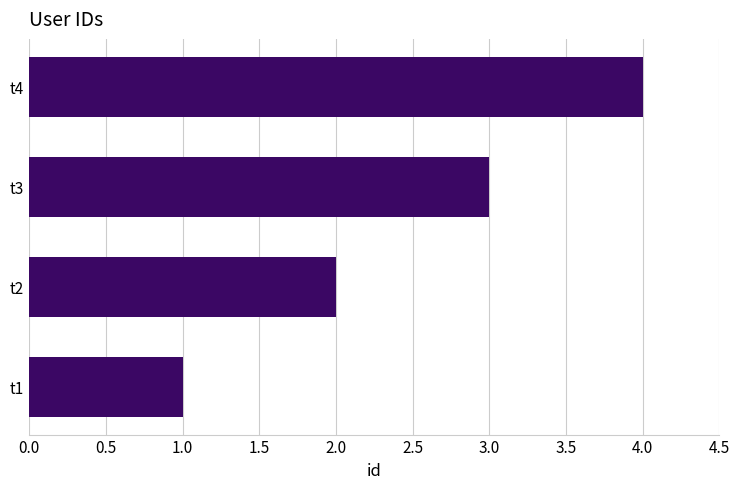

Count the number of categories in the chart.

4